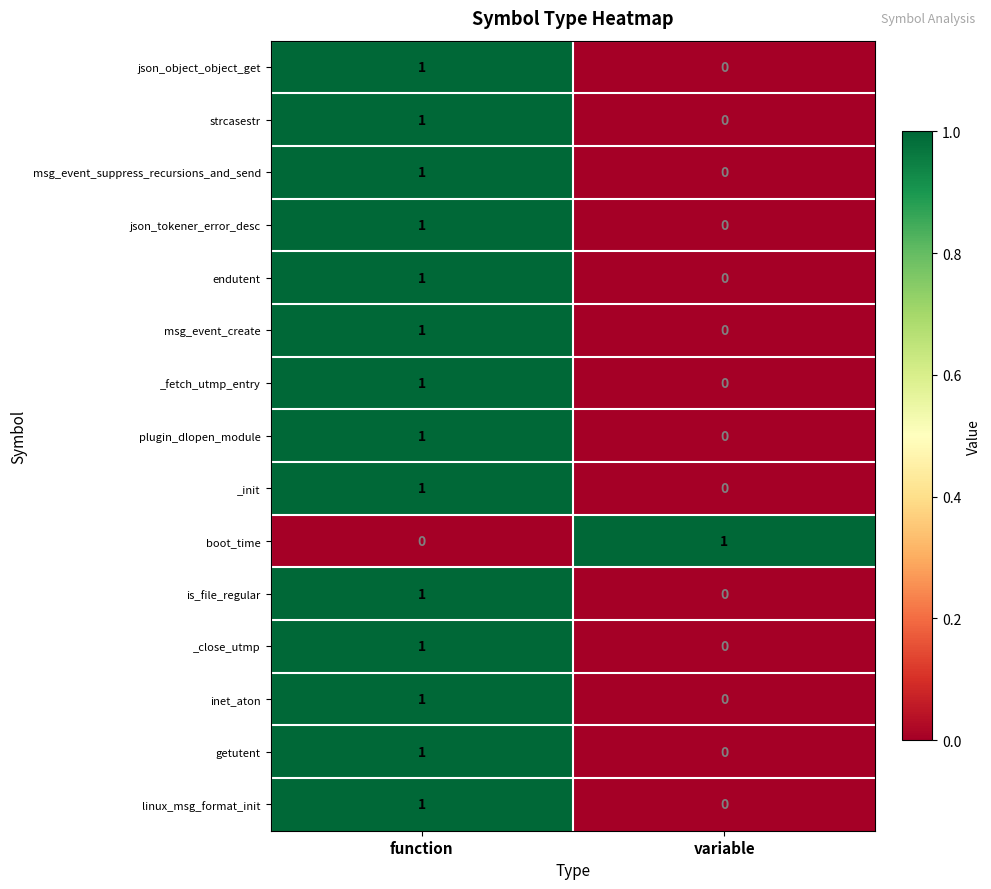

Count the number of categories in the chart.

2